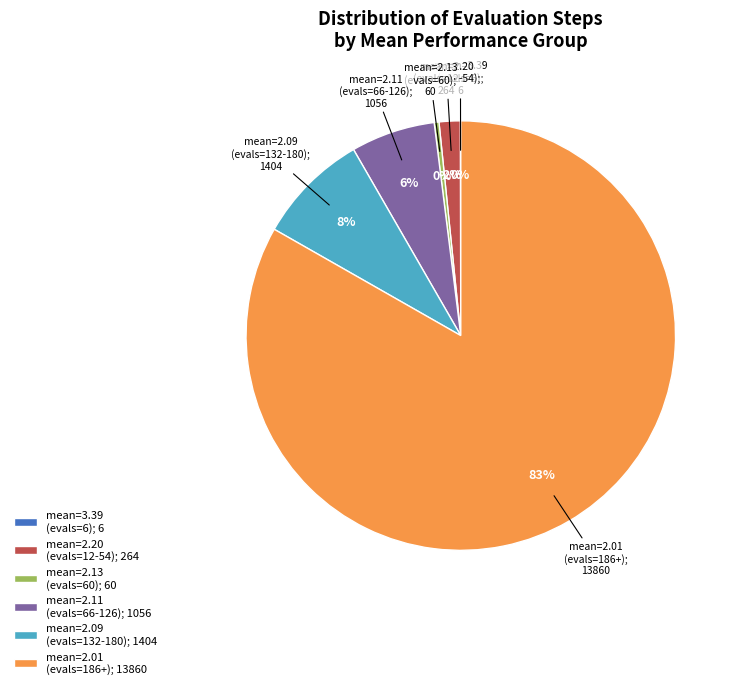

To the nearest percent, what portion does mean=2.20 (evals=12-54); 264 represent?

2%